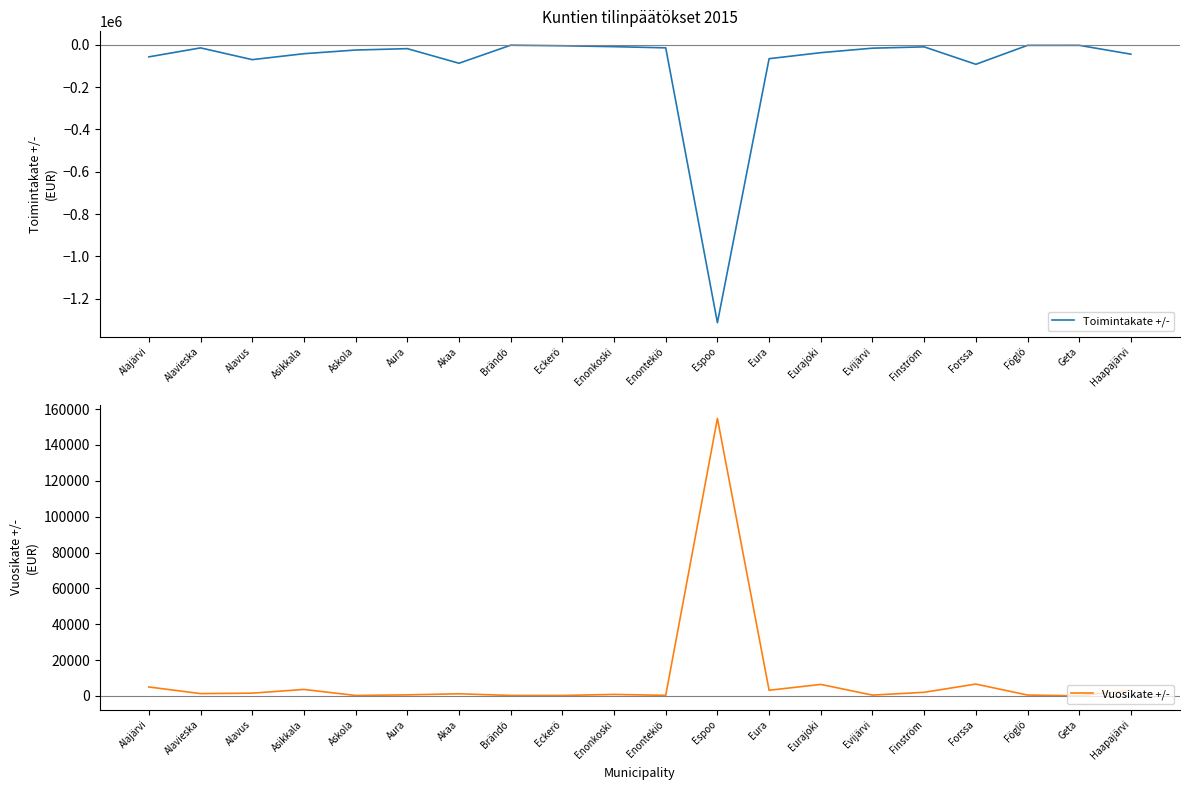

At which label is Toimintakate +/- closest to -657663?

Forssa